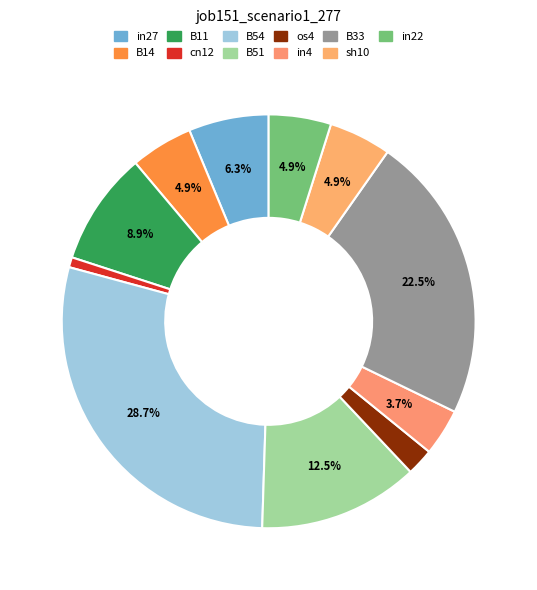

Which slice is the smallest?

cn12